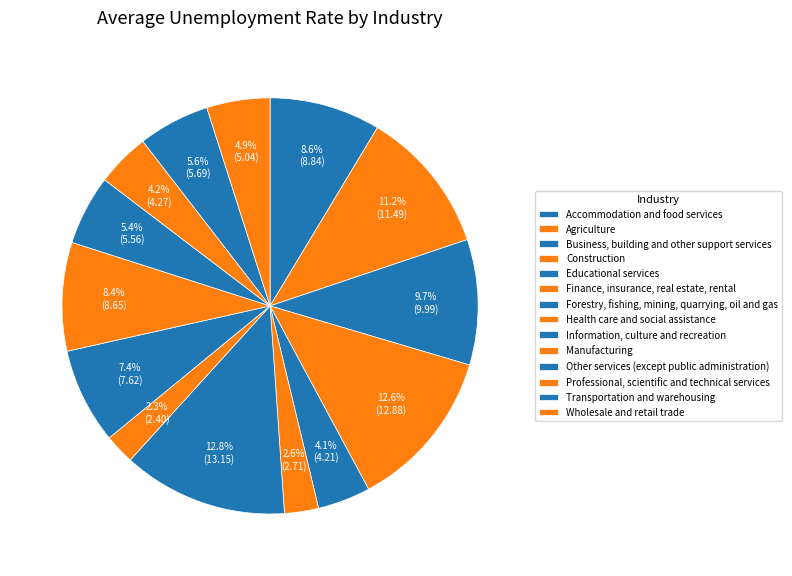

To the nearest percent, what is the difference between the largest and smallest slice percentages?

10%